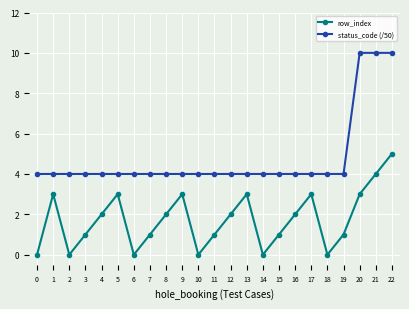

True or false: status_code (/50) has a value of 1 at 7.

False